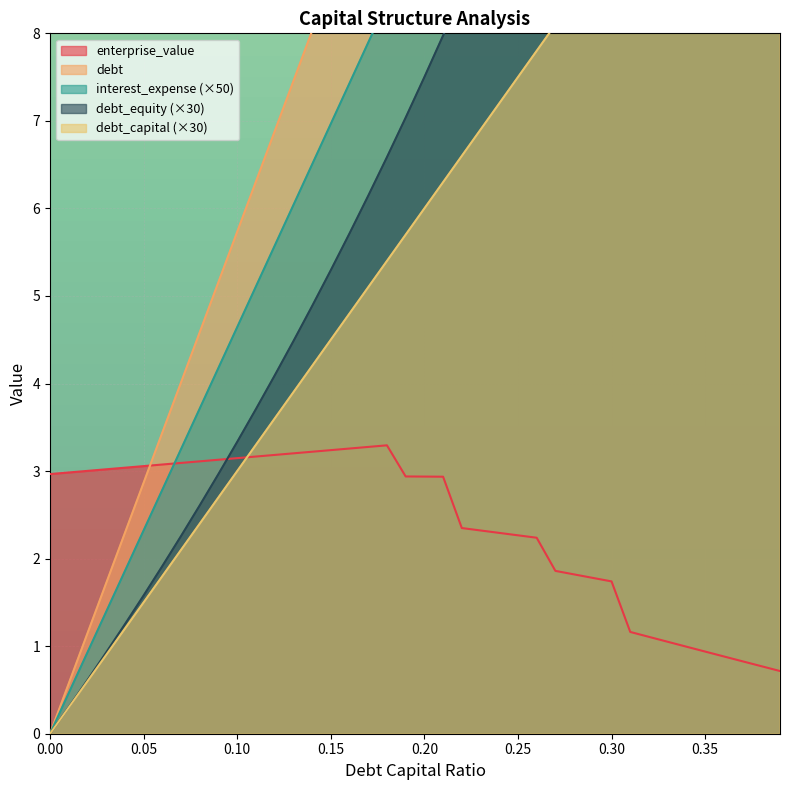

Which series has the largest range (max minus min)?

interest_expense